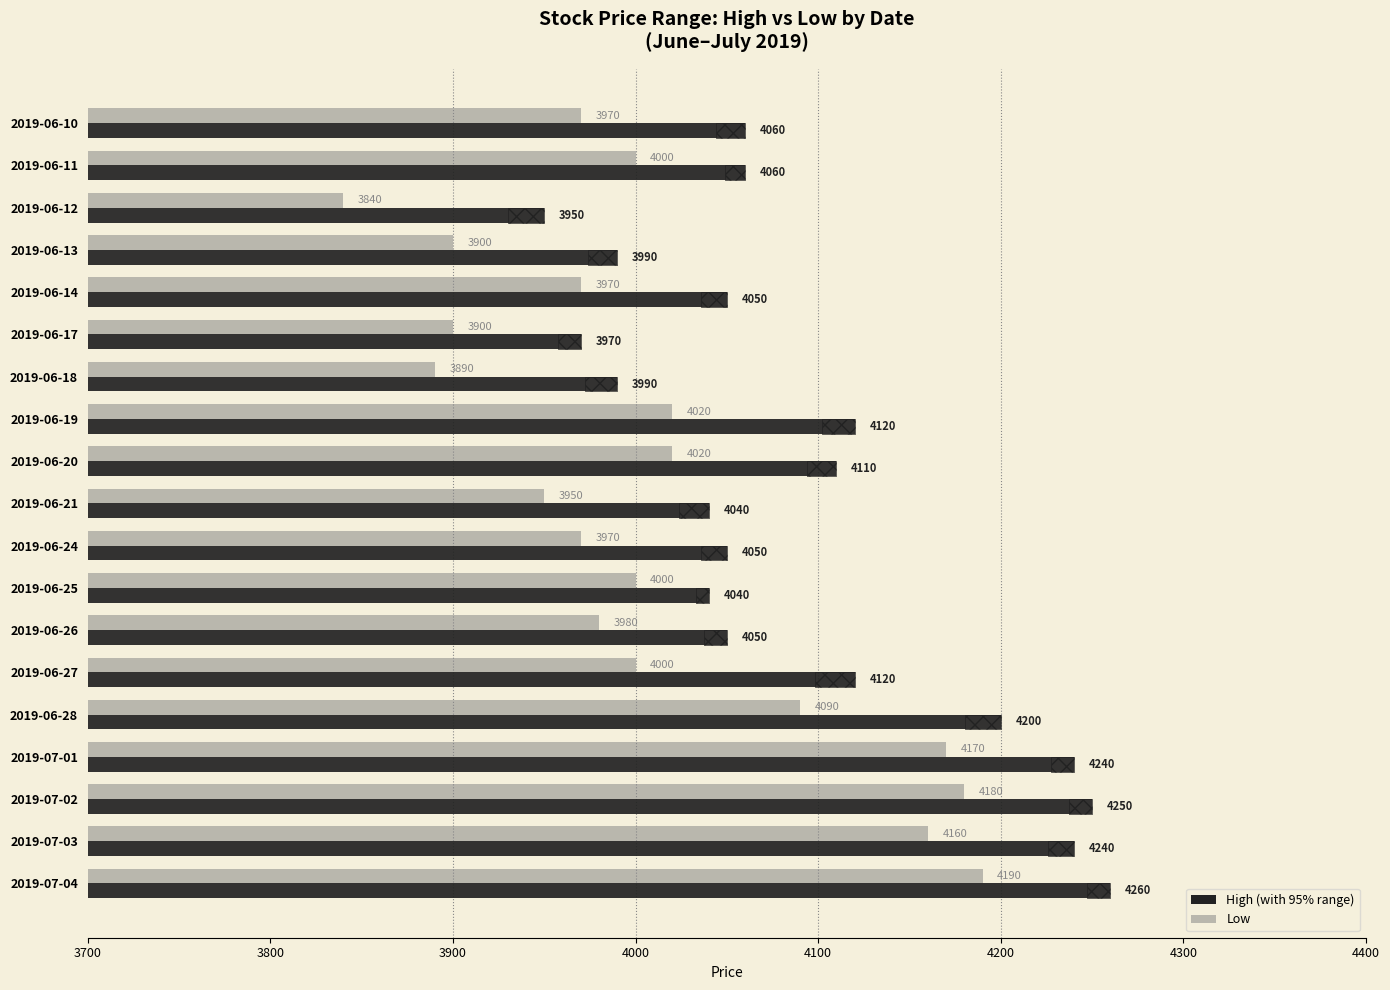

Which series has the largest range (max minus min)?

Low